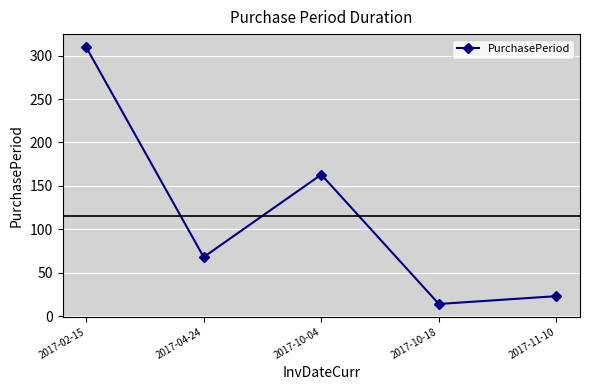

Approximately how many times larger is the value at 2017-10-04 compared to 2017-10-18?

11.6